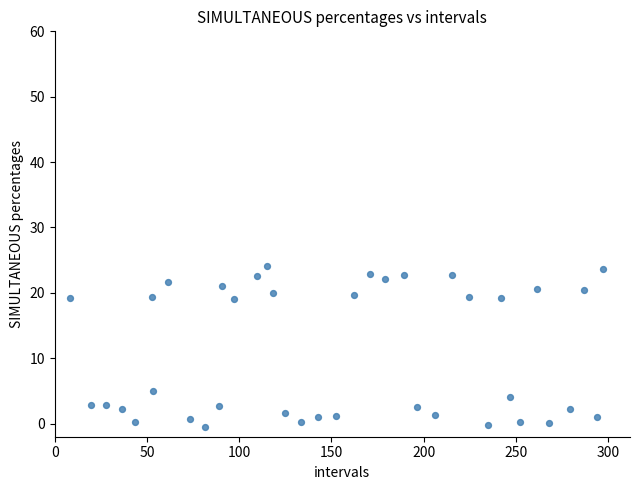

What is the range of Y values (max minus min)?

24.6